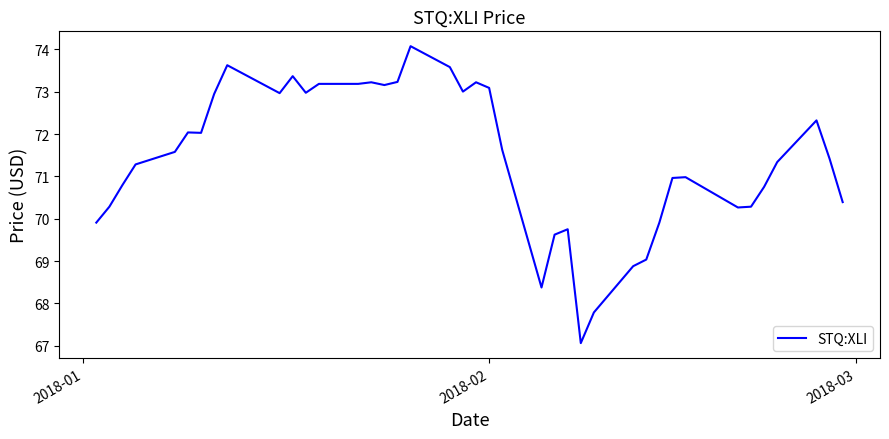

What is the smallest value displayed?

67.1